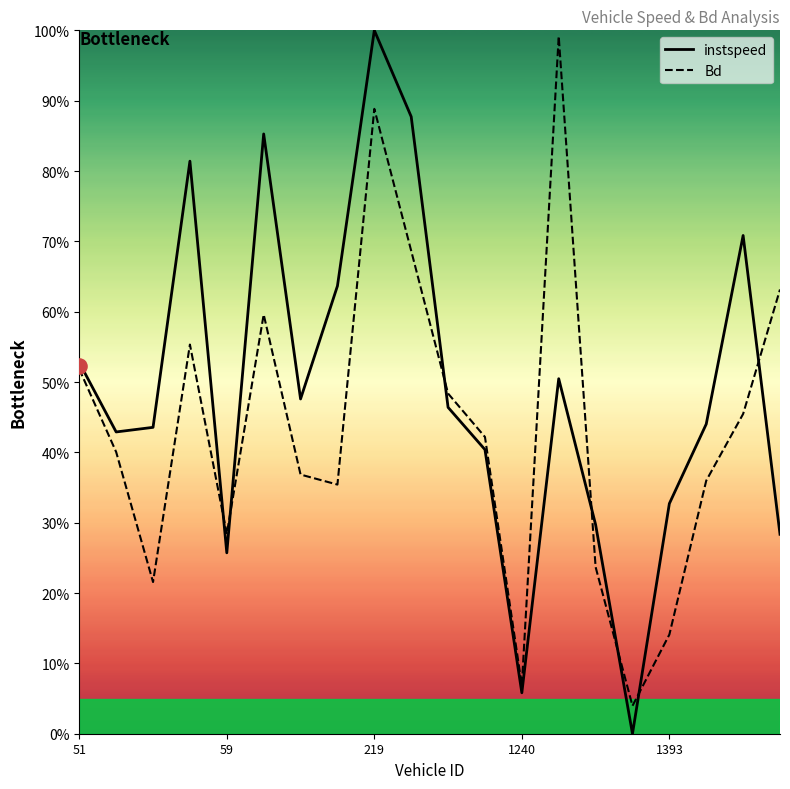

Which series contains the highest Y value?

instspeed